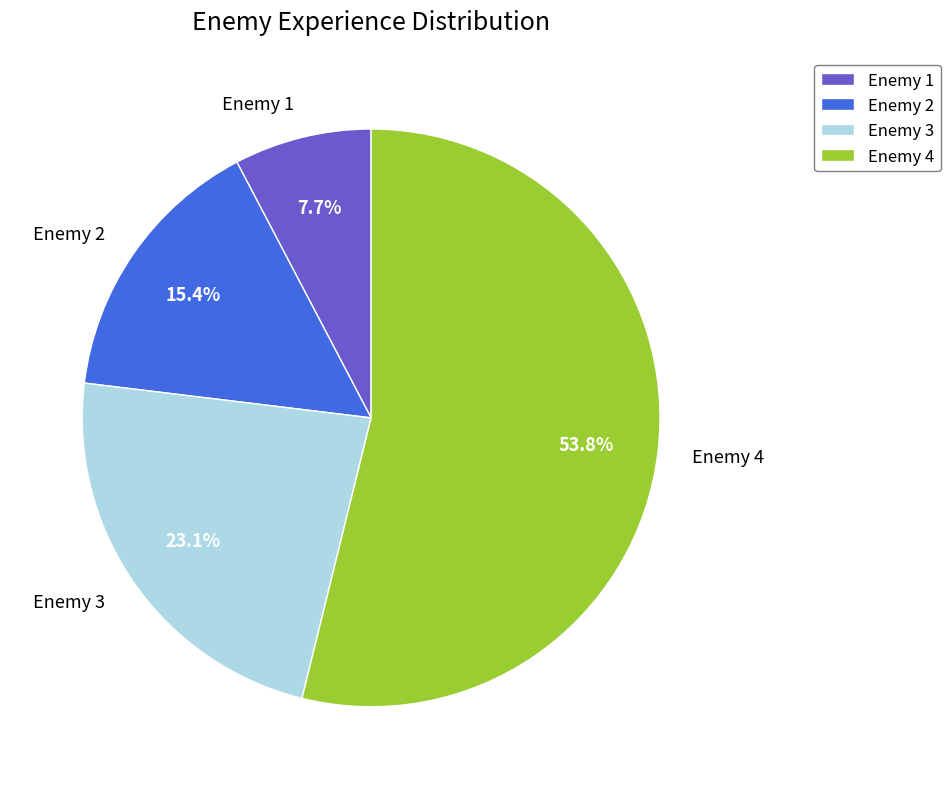

Which category accounts for the majority?

Enemy 4